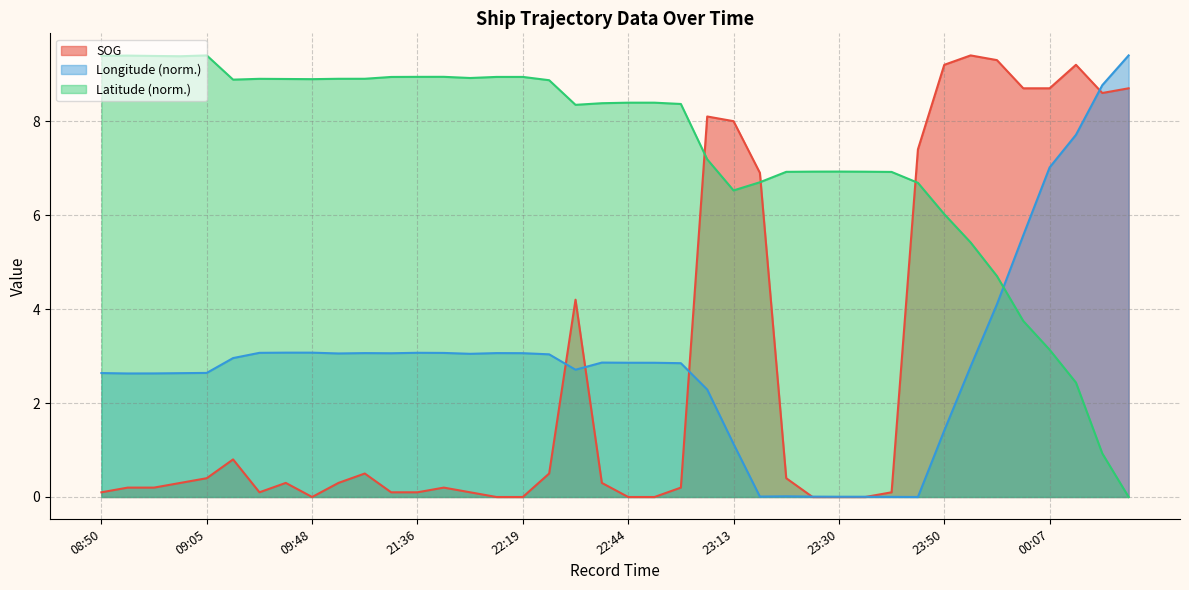

Where do Latitude and Longitude first cross each other?

23:58 and 00:03